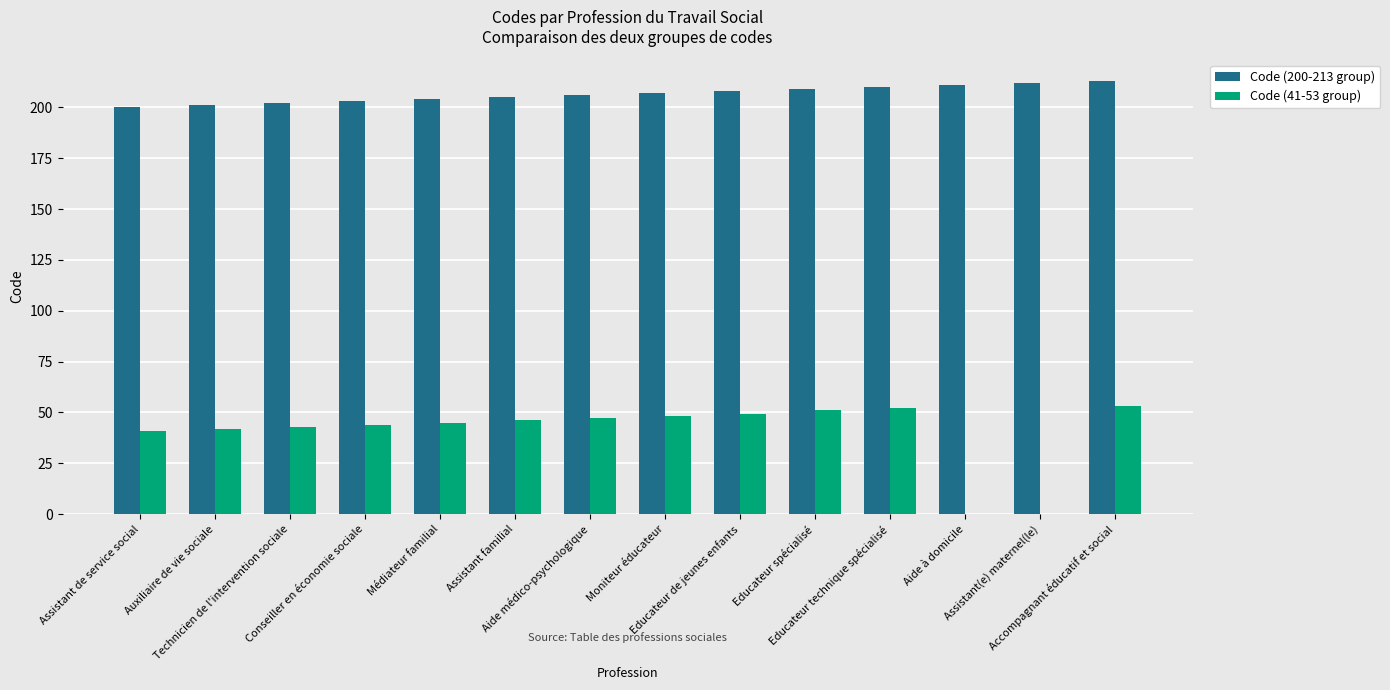

What is the greatest value displayed?

213